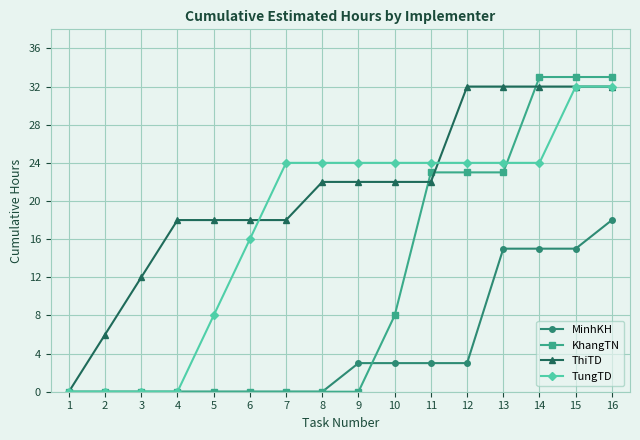

True or false: MinhKH and KhangTN cross at least once.

True